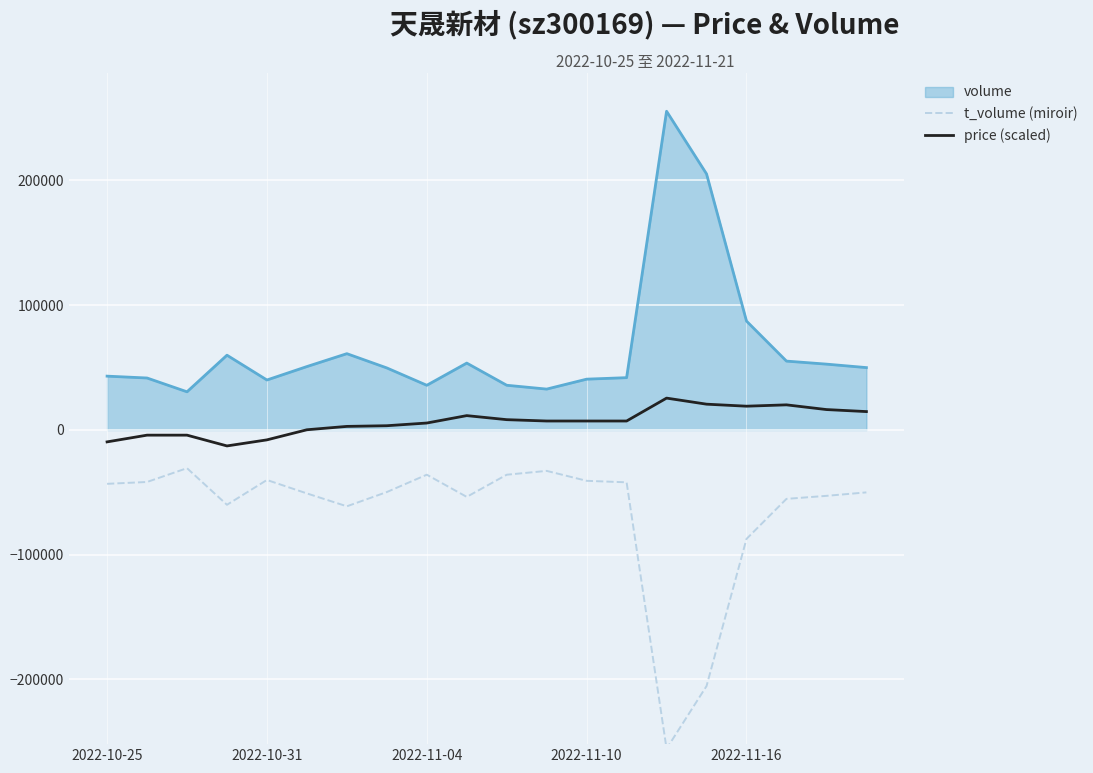

True or false: t_volume (miroir) and volume cross at least once.

False